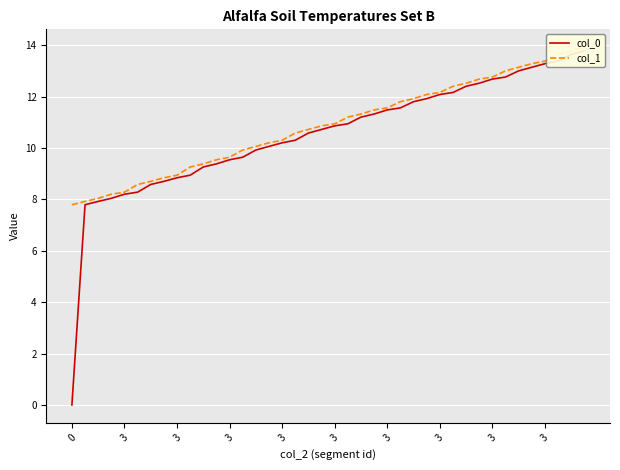

Read the col_0 value at 3.

8.2